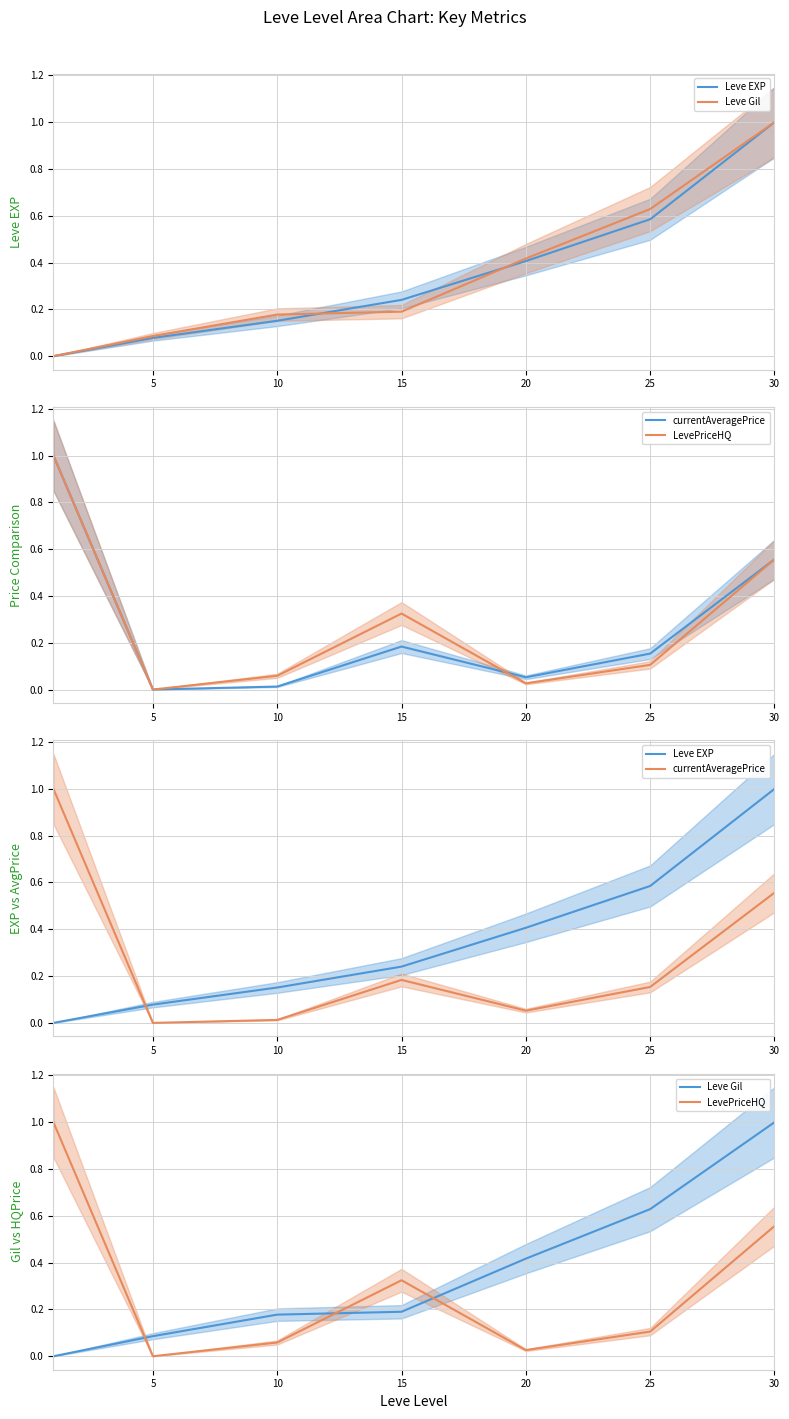

What are all the series names shown in the legend?

Leve EXP, Leve Gil, currentAveragePrice, LevePriceHQ